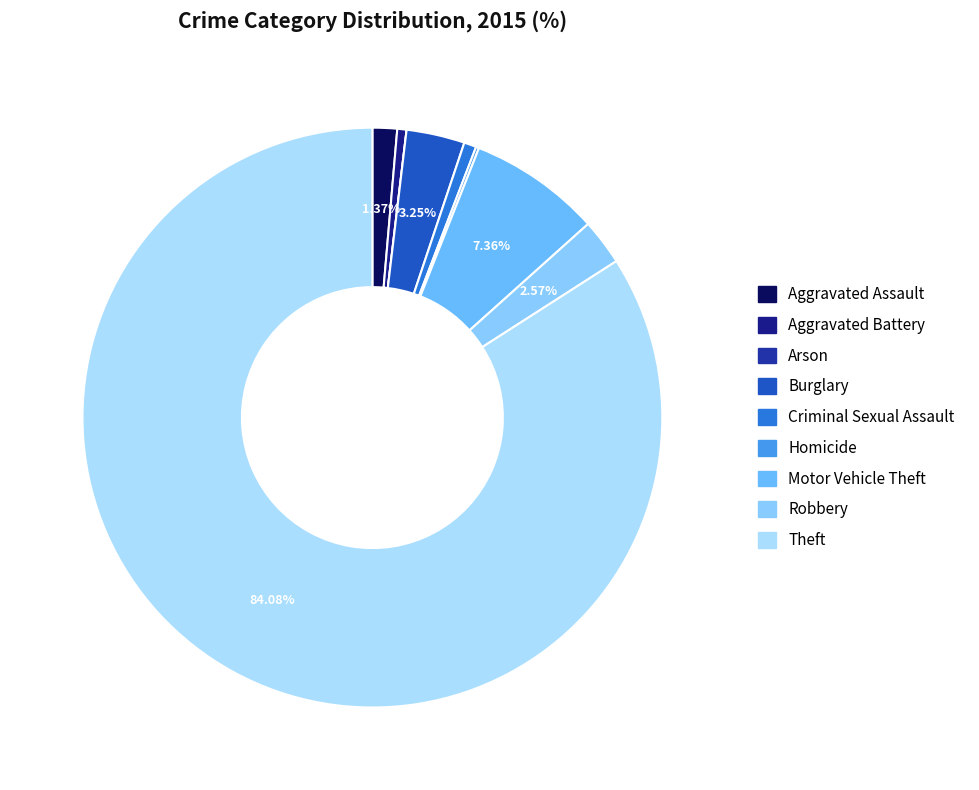

Is it true that Burglary is 3% of the pie?

True